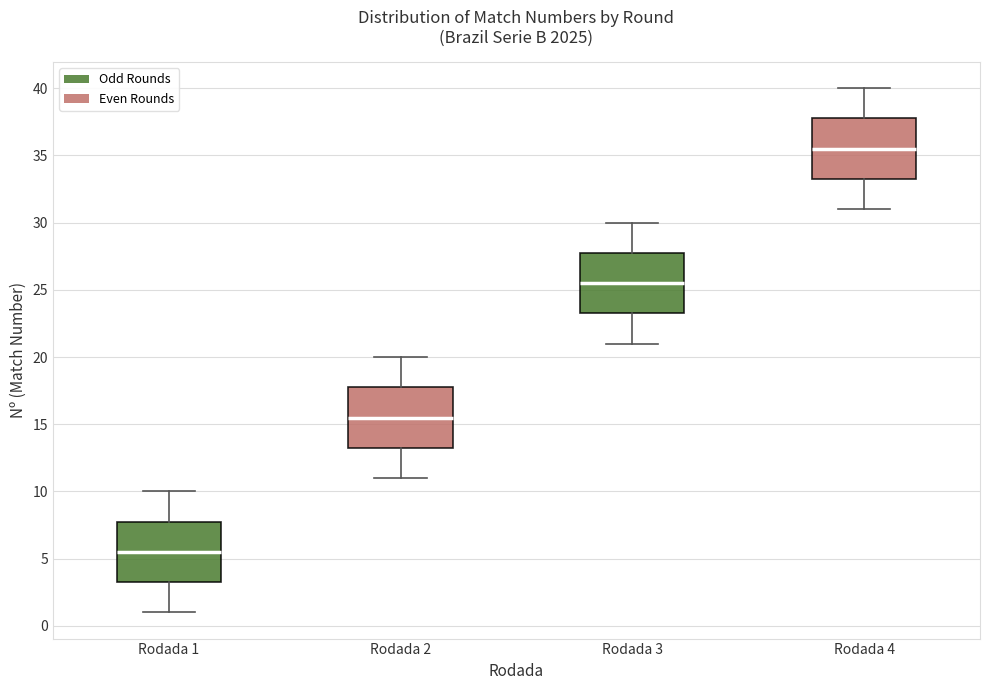

Which box has the lowest median line?

Rodada 1